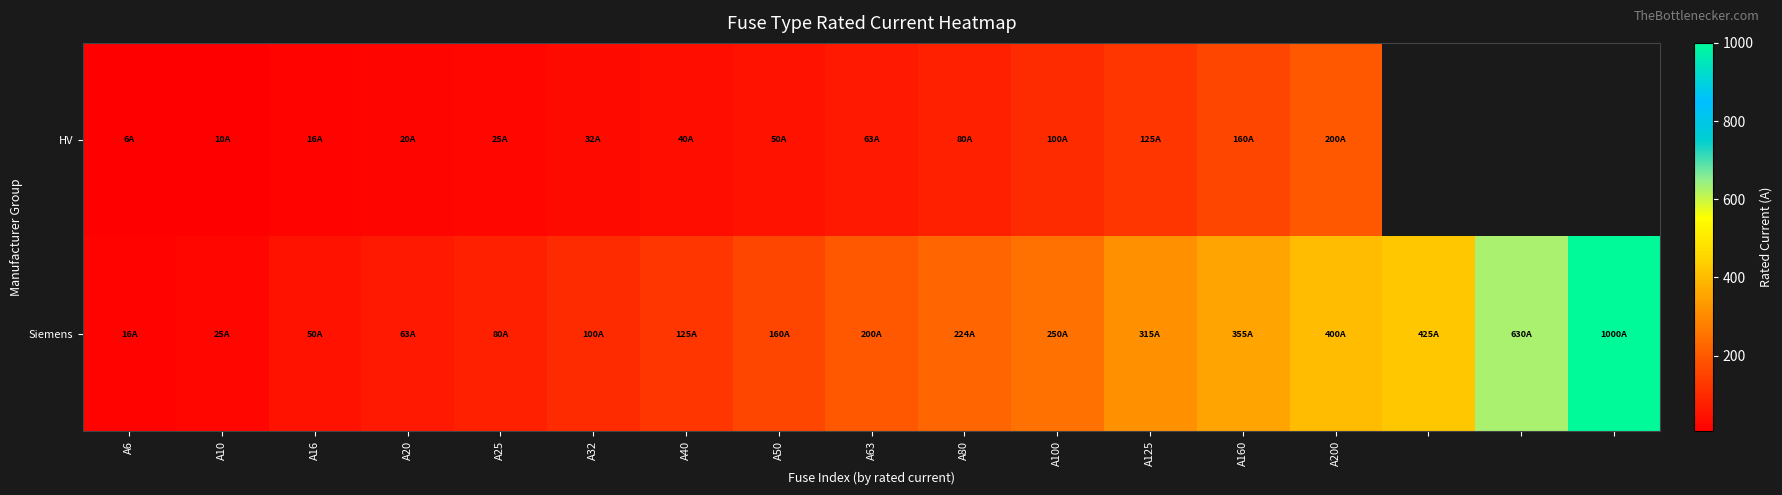

At A10, list the series in order from largest to smallest.

Siemens, HV